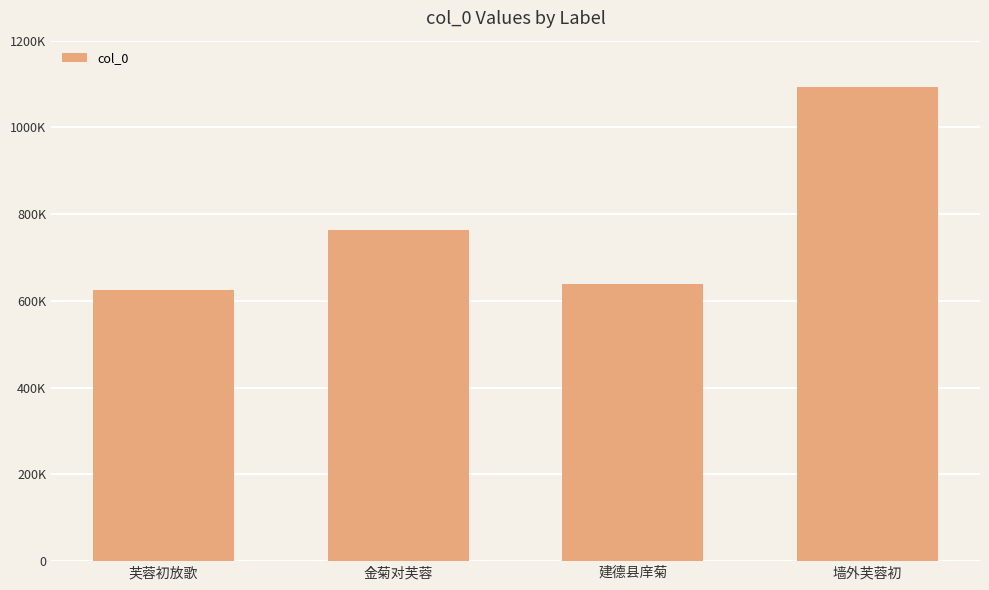

Is it true that the value at 墙外芙蓉初 is 1092824?

True